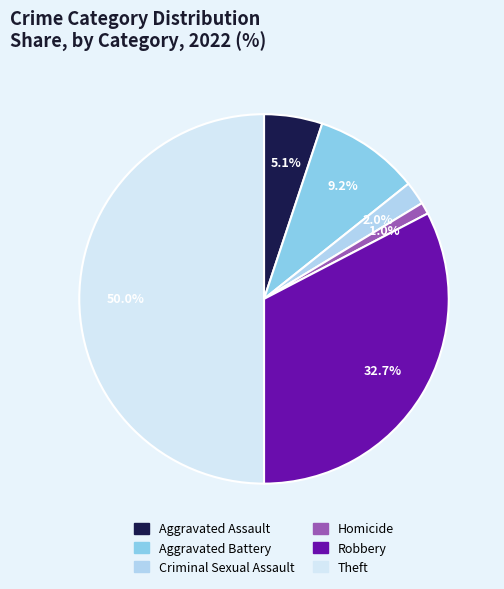

Which has a higher value, Criminal Sexual Assault or Aggravated Battery?

Aggravated Battery